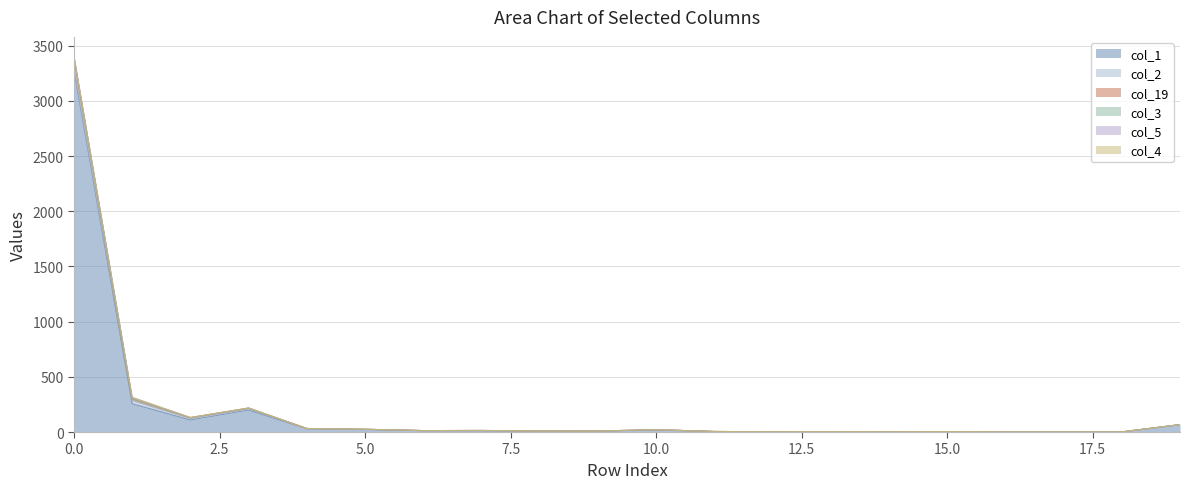

The value of col_1 at 17 is 1. True or false?

True